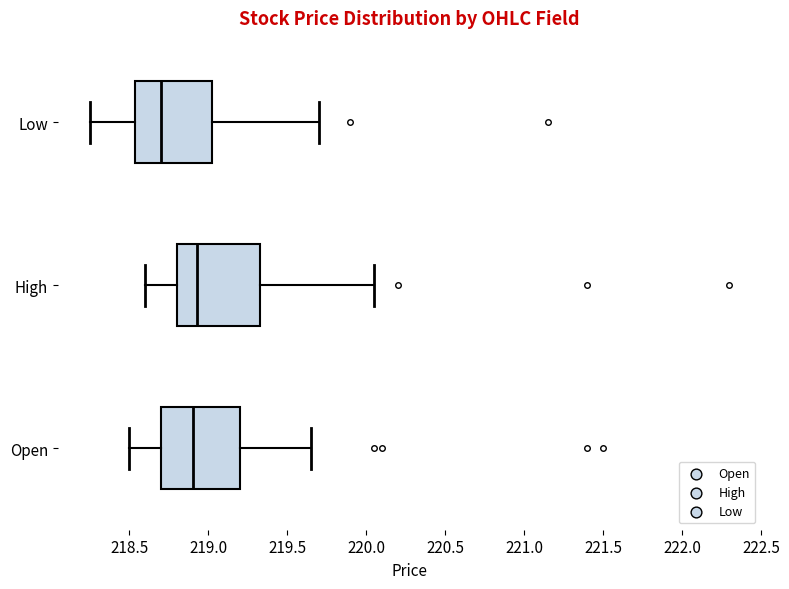

Reading bottom to top, transcribe this box plot: for each box, give where its median line is, the range the box spans, and where its two whiskers end, as read against the x-axis. The values are not printed on the chart, so give them approximately, as read against the axis.

Open: median 218.90, box 218.70 to 219.20, whiskers 218.50 to 219.65
High: median 218.95, box 218.80 to 219.35, whiskers 218.60 to 220.05
Low: median 218.70, box 218.55 to 219.05, whiskers 218.25 to 219.70